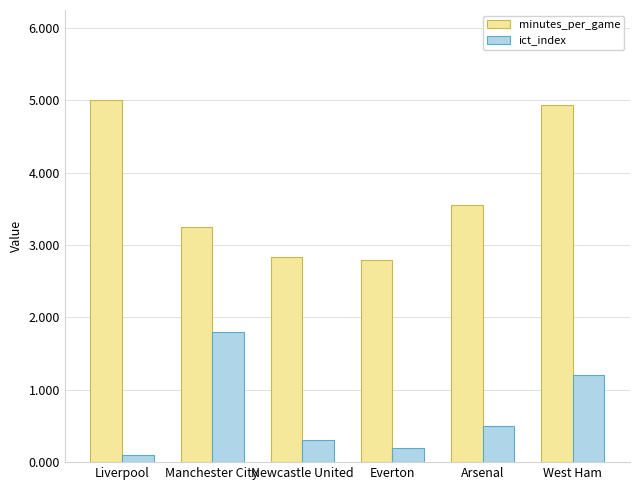

List the series in order of their overall mean, highest first.

minutes_per_game, ict_index